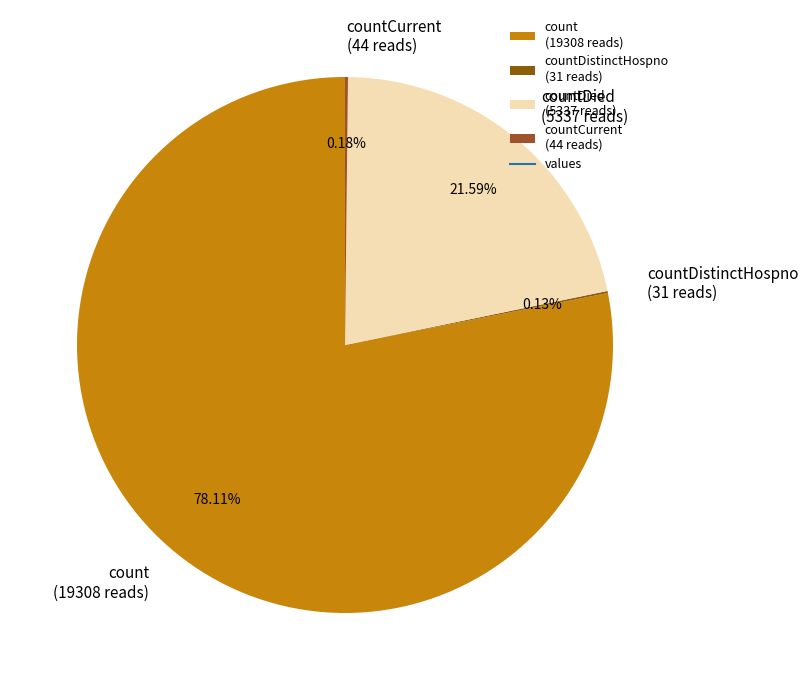

Is there a majority slice in this chart?

Yes